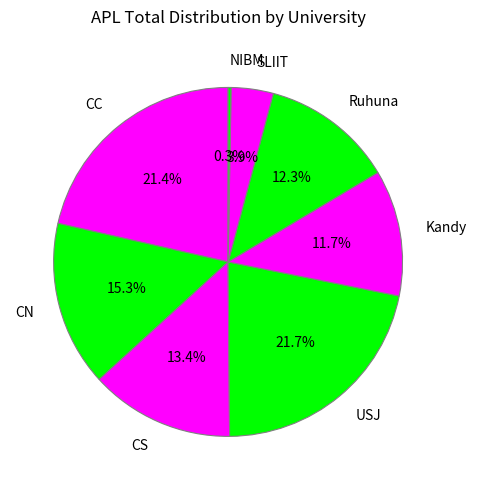

What percentage do Kandy and USJ together represent?

33.4%